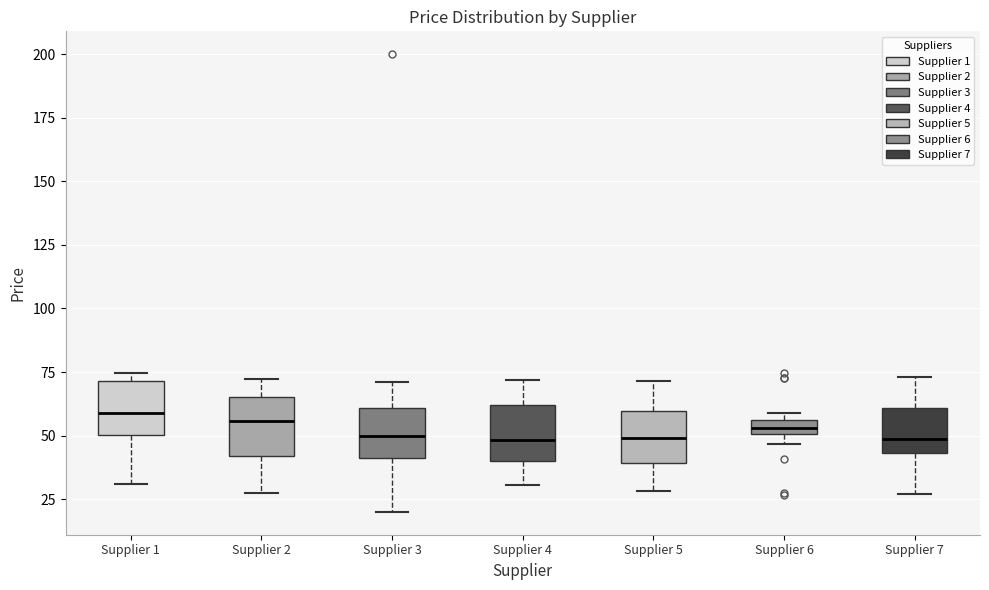

Where is the upper edge of the box for Supplier 6 on the y-axis? The values are not printed on the chart, so give them approximately, as read against the axis.

55